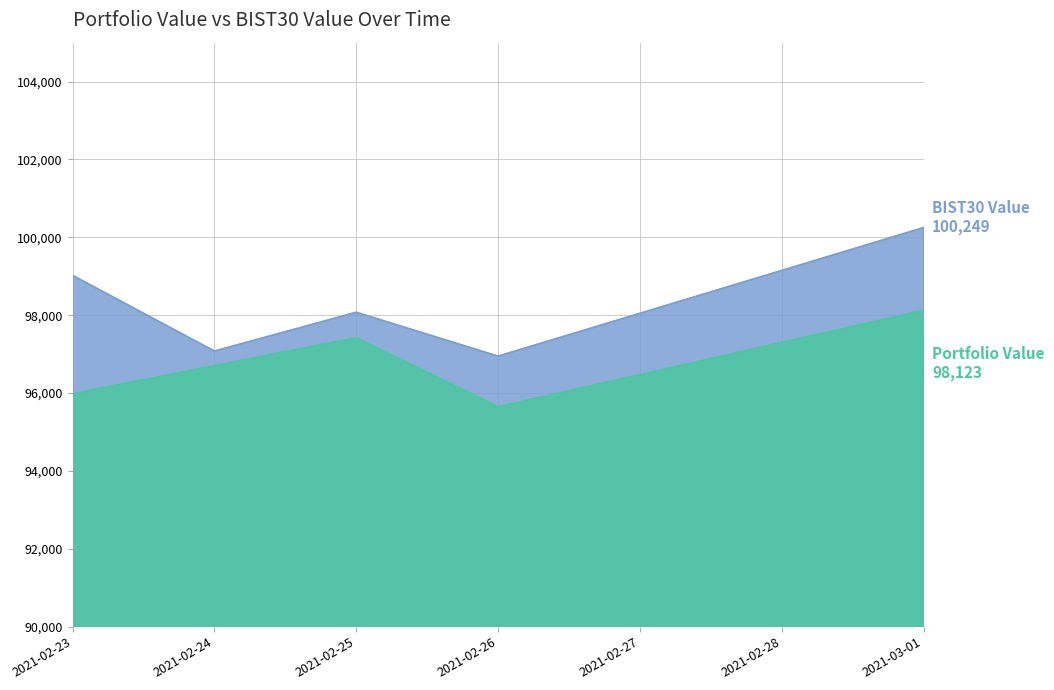

At which label is Portfolio Value closest to 96884?

2021-02-24